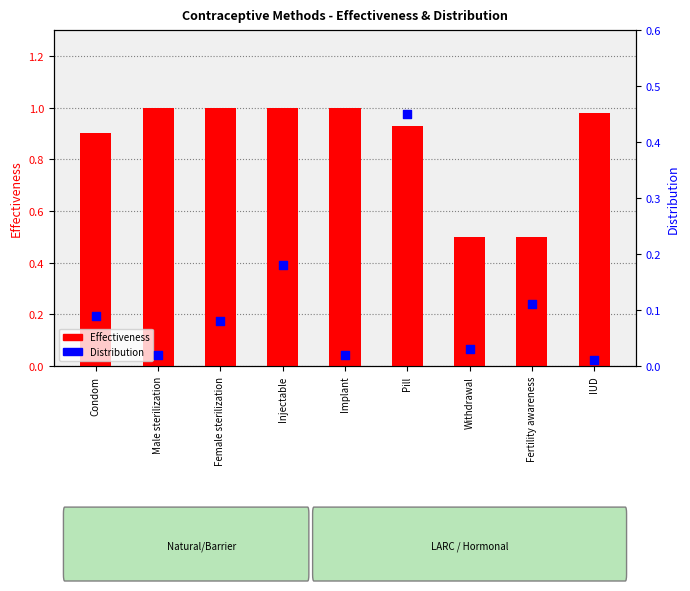

Is the value of Effectiveness at Fertility awareness greater than the value of Distribution at Implant?

Yes